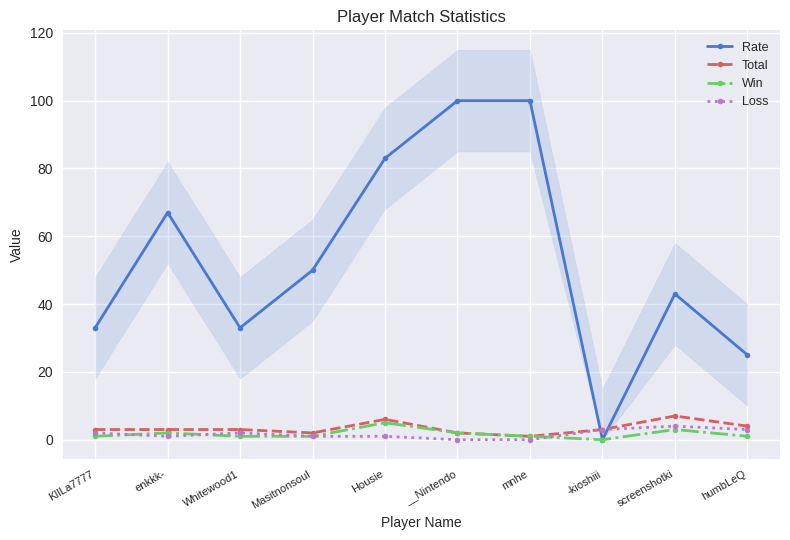

Is it true that Loss equals 1 at Whitewood1?

False